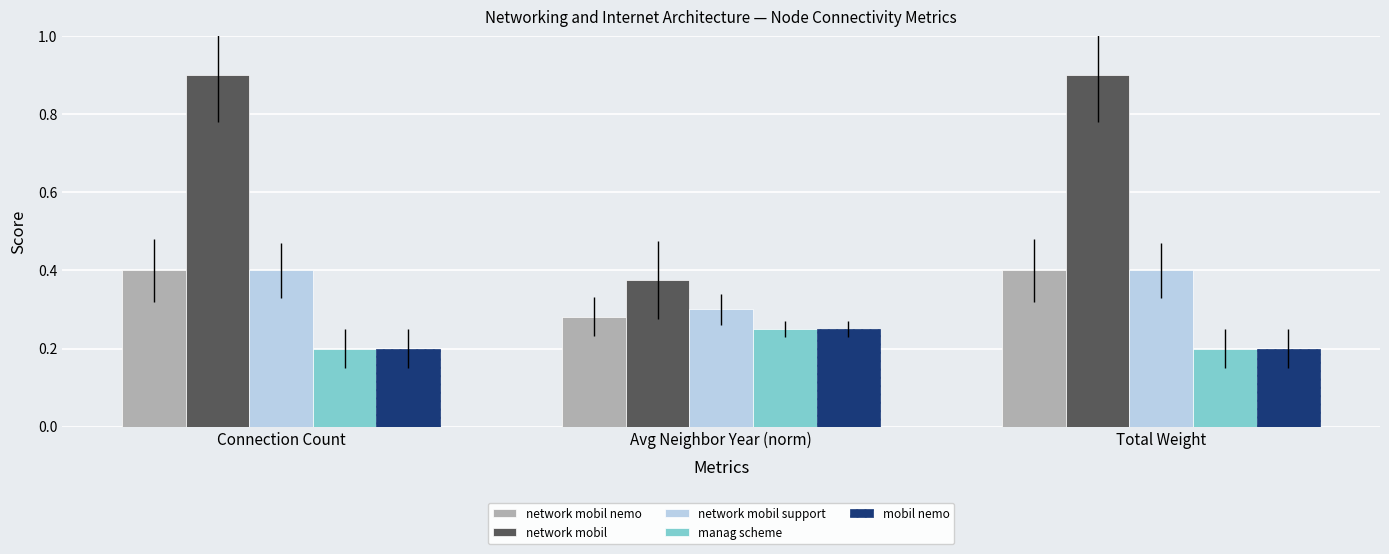

What is the maximum value shown in the chart?

0.9